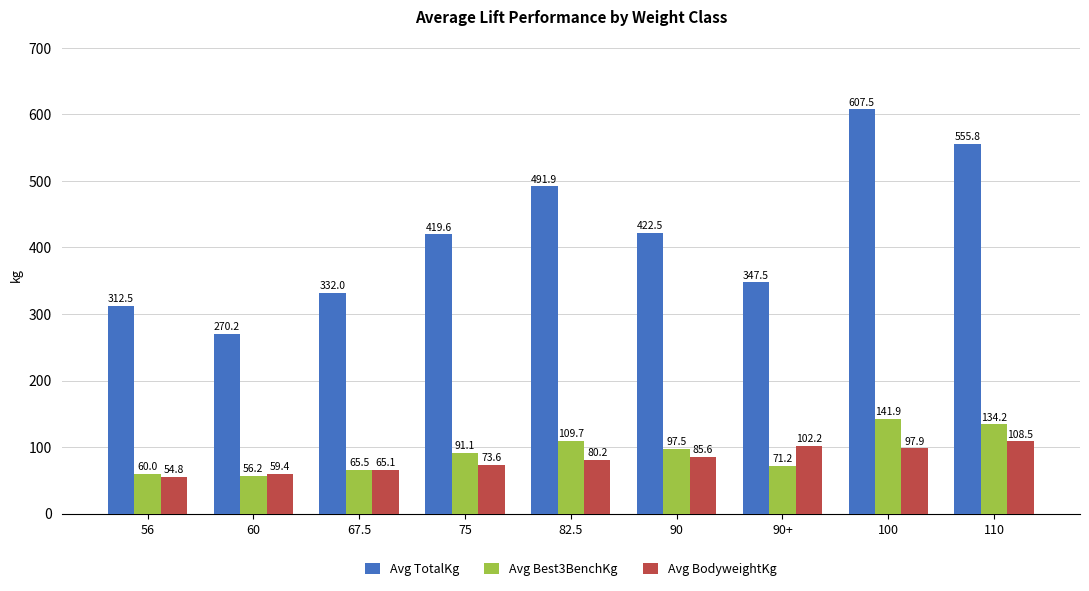

Reading right to left, extract all data points from this chart.

Avg TotalKg: 110=555.8	100=607.5	90+=347.5	90=422.5	82.5=491.9	75=419.6	67.5=332.0	60=270.2	56=312.5
Avg Best3BenchKg: 110=134.2	100=141.9	90+=71.2	90=97.5	82.5=109.7	75=91.1	67.5=65.5	60=56.2	56=60.0
Avg BodyweightKg: 110=108.5	100=97.9	90+=102.2	90=85.6	82.5=80.2	75=73.6	67.5=65.1	60=59.4	56=54.8